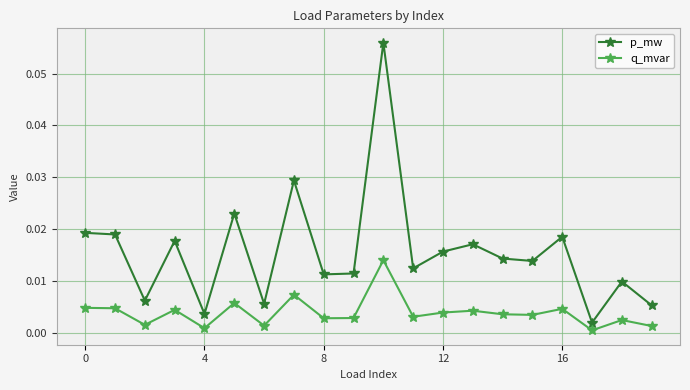

List the series in order of their overall mean, lowest first.

q_mvar, p_mw